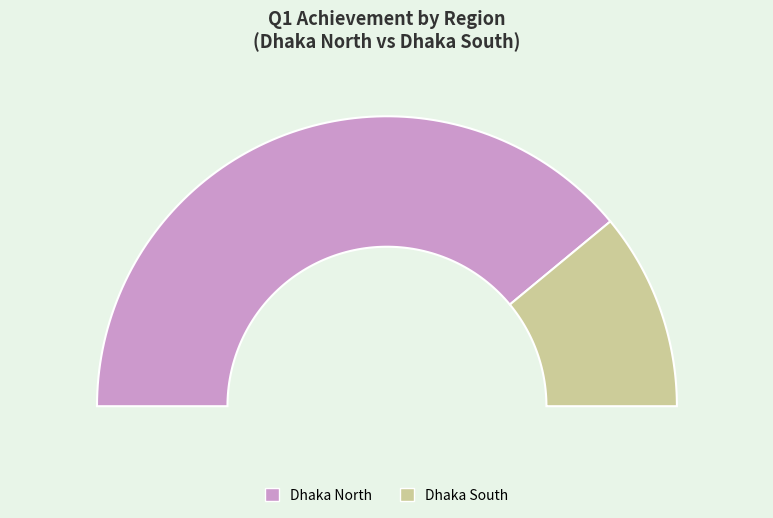

Approximately how many times larger is the value at Dhaka North compared to Dhaka South?

3.5